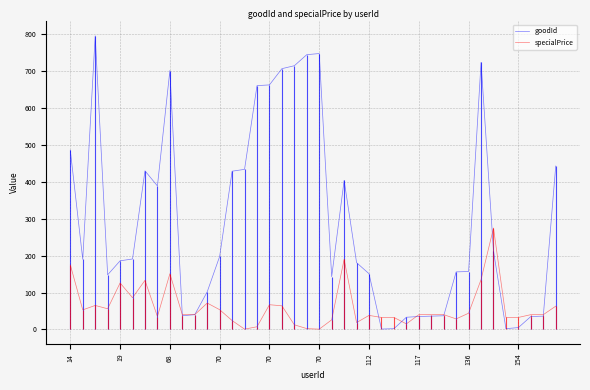

What is the difference between the highest and lowest values at 14?

311.0